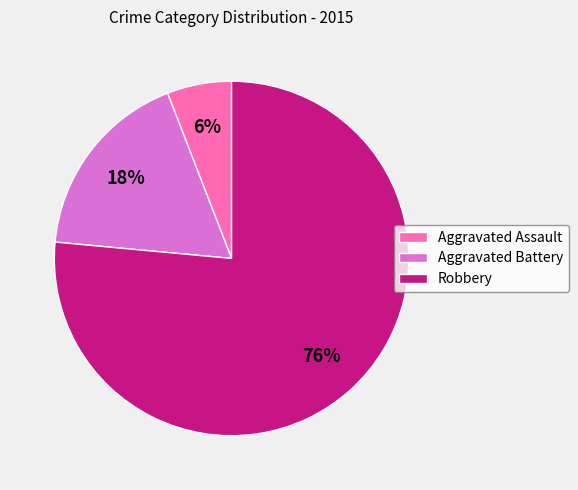

Is it true that Aggravated Assault is 1% of the pie?

False